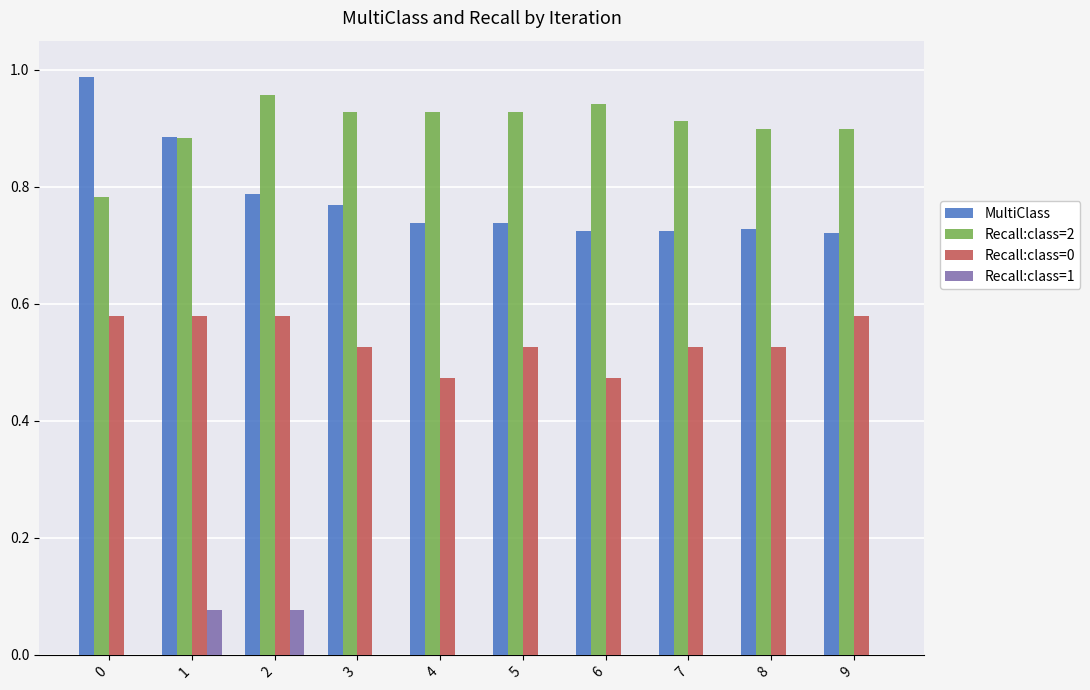

Are the bars horizontal?

No